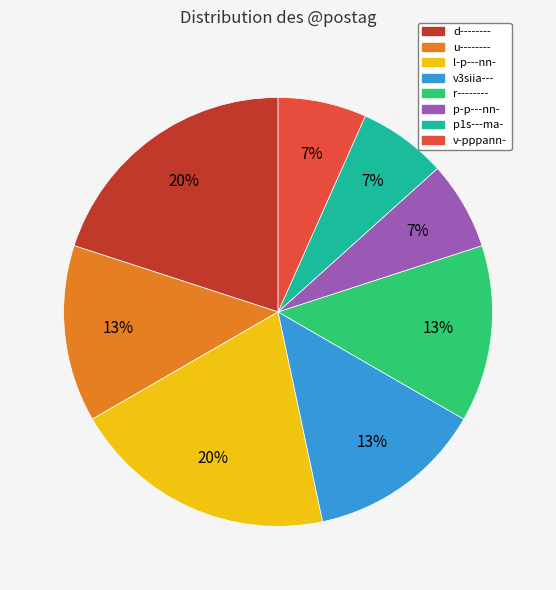

True or false: v-pppann- accounts for 19% of the total.

False